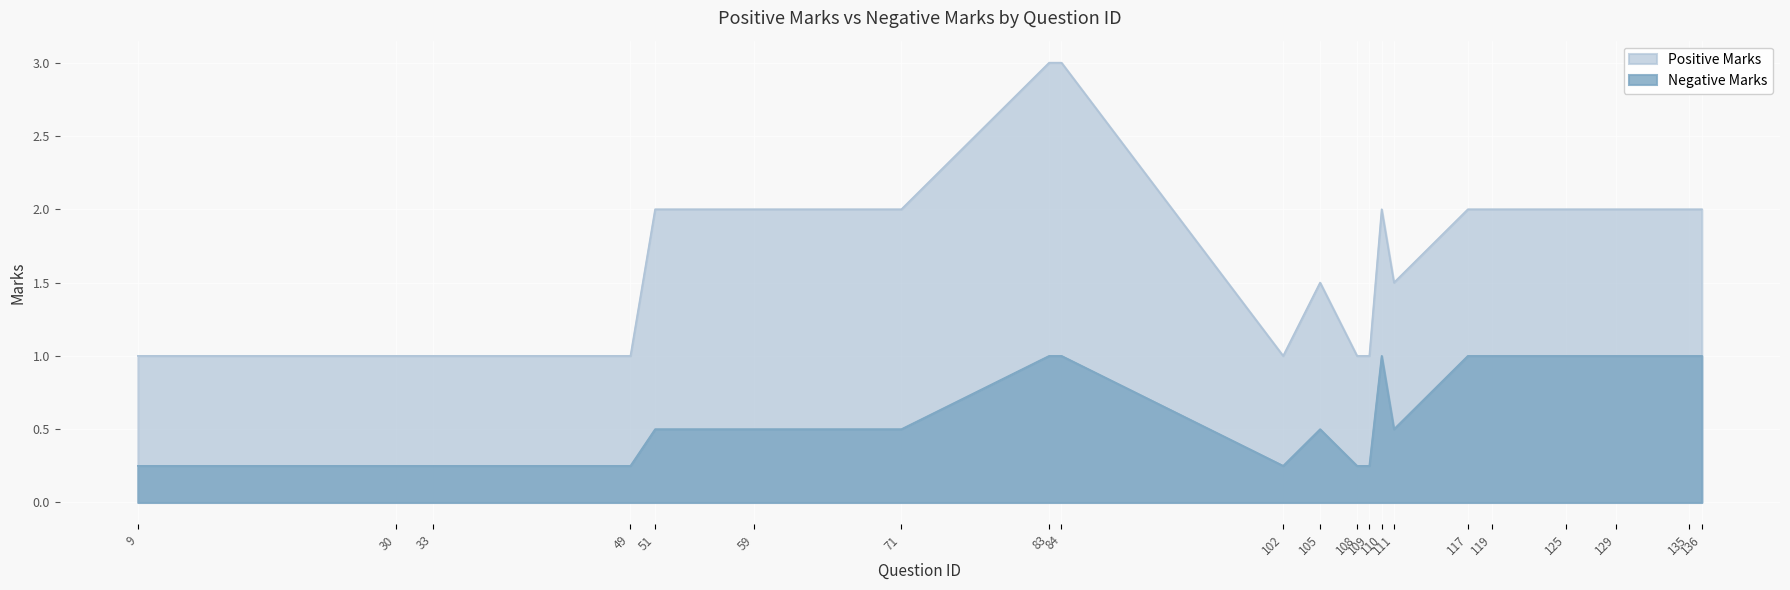

What is the highest value of the Positive Marks series?

3.0